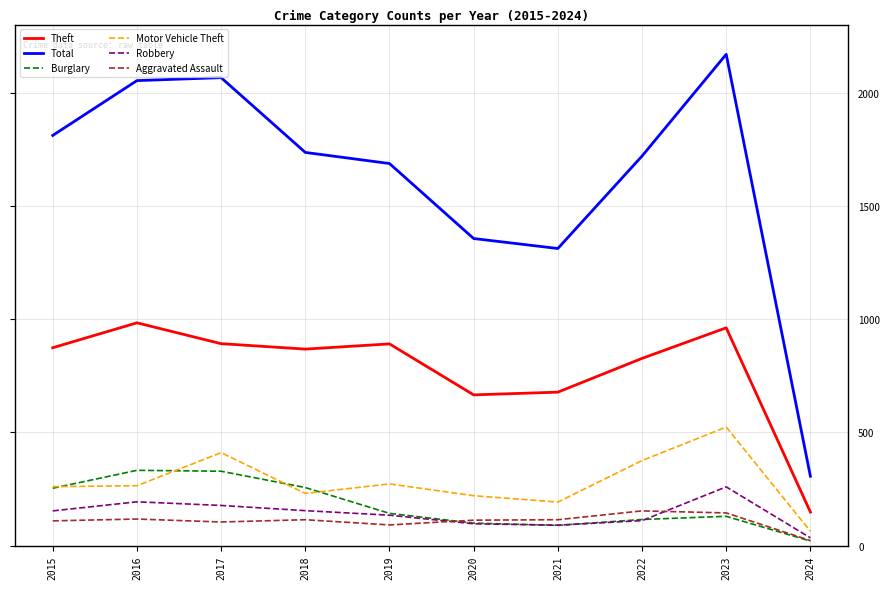

List the series in order of their peak value, highest first.

Total, Theft, Motor Vehicle Theft, Burglary, Robbery, Aggravated Assault